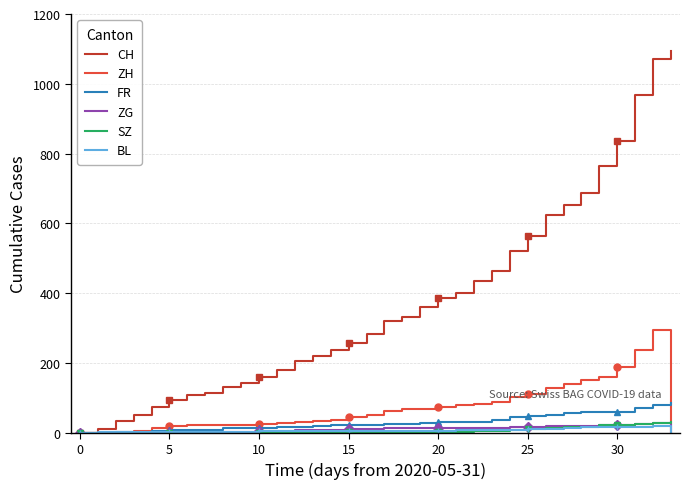

How many lines are shown in the chart?

6